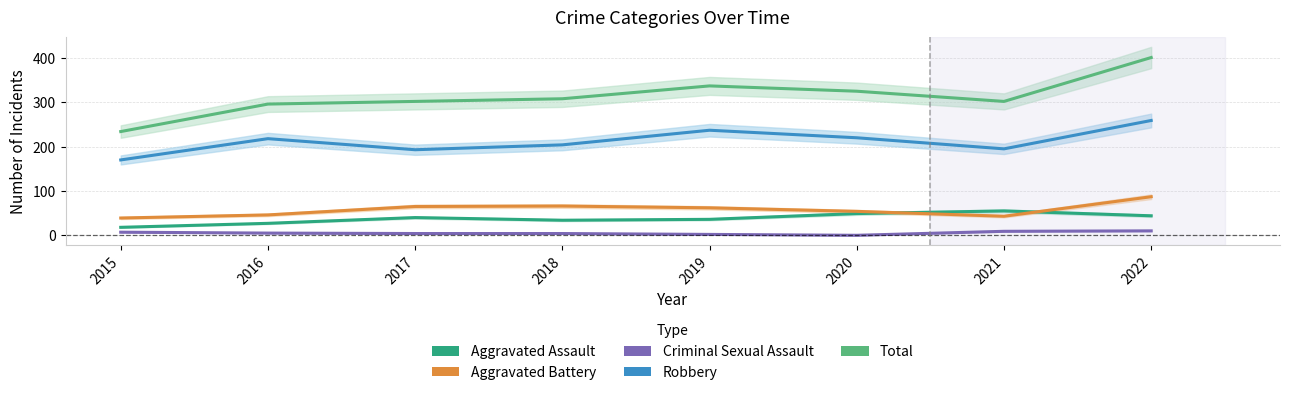

Which category has the highest value in the Robbery series?

2022